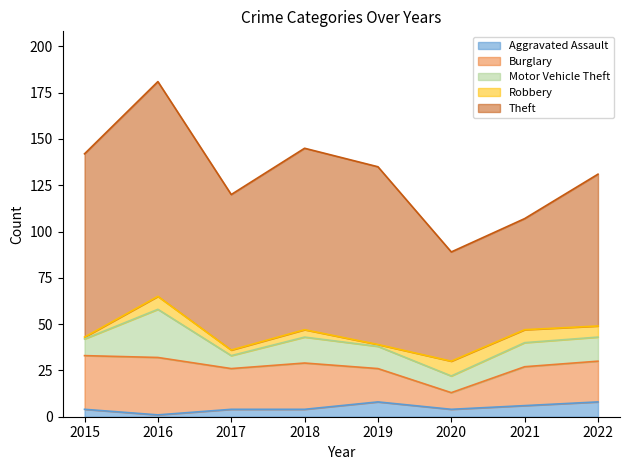

At which category is the sum across all series the highest?

2016